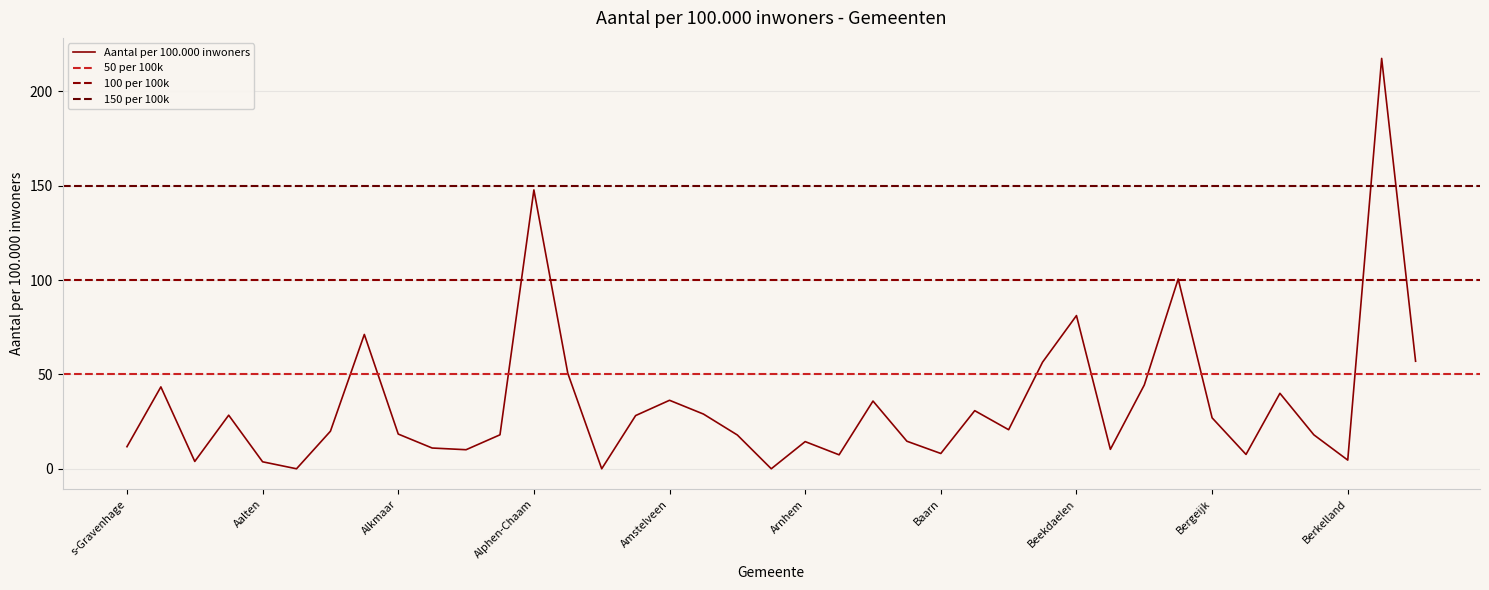

Reading left to right, what are all the values shown in this chart?

11.7	43.4	3.9	28.4	3.7	0.0	19.9	71.2	18.4	11.0	10.1	18.0	147.8	50.6	0.0	28.2	36.3	29.0	17.9	0.0	14.4	7.4	35.9	14.6	8.1	30.8	20.7	56.5	81.2	10.3	44.4	100.6	27.0	7.6	40.0	18.0	4.6	217.5	57.0